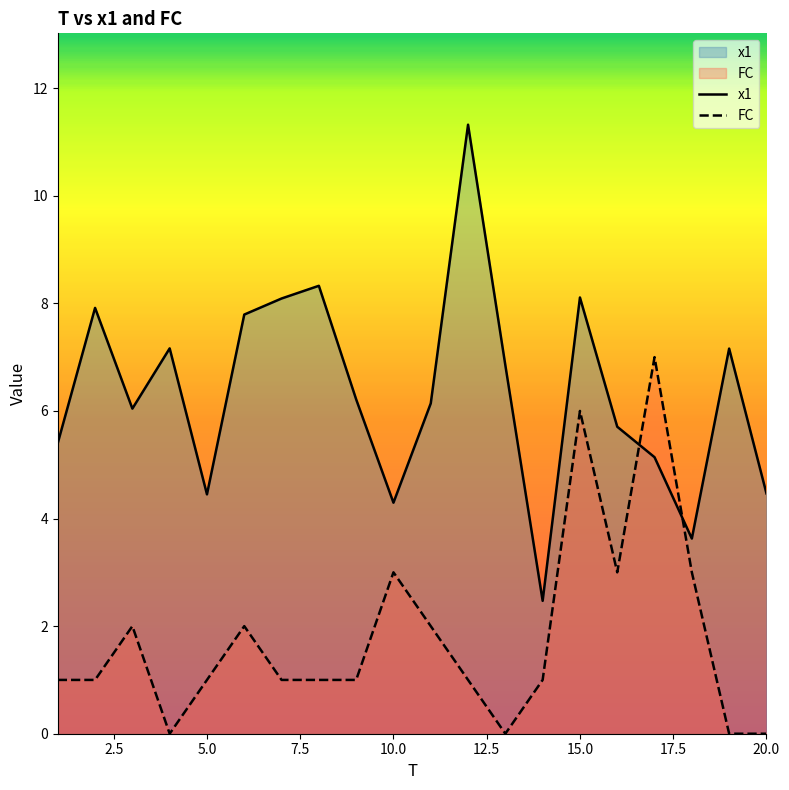

List the series in order of their peak value, lowest first.

FC, x1